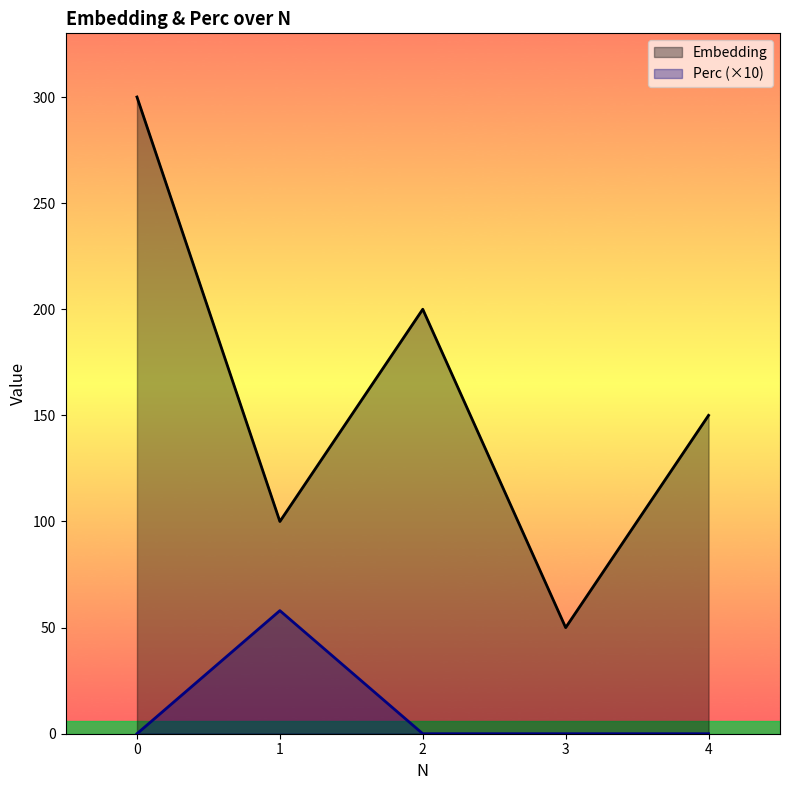

Reading right to left, transcribe all the data shown in this chart.

Embedding: 4=150	3=50	2=200	1=100	0=300
Perc: 4=0	3=0	2=0	1=58	0=0